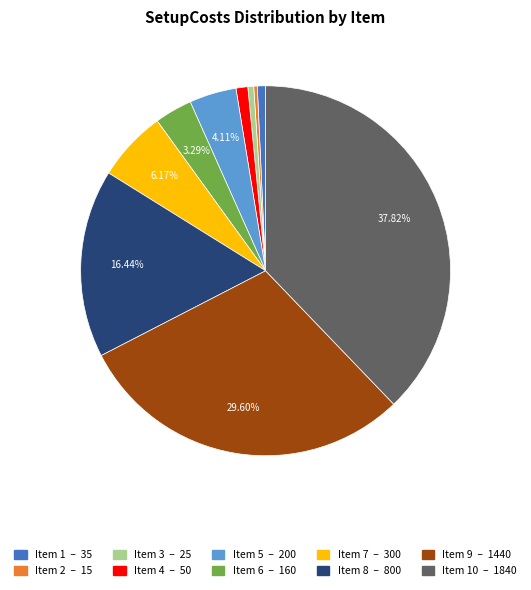

Does any single category account for the majority?

No